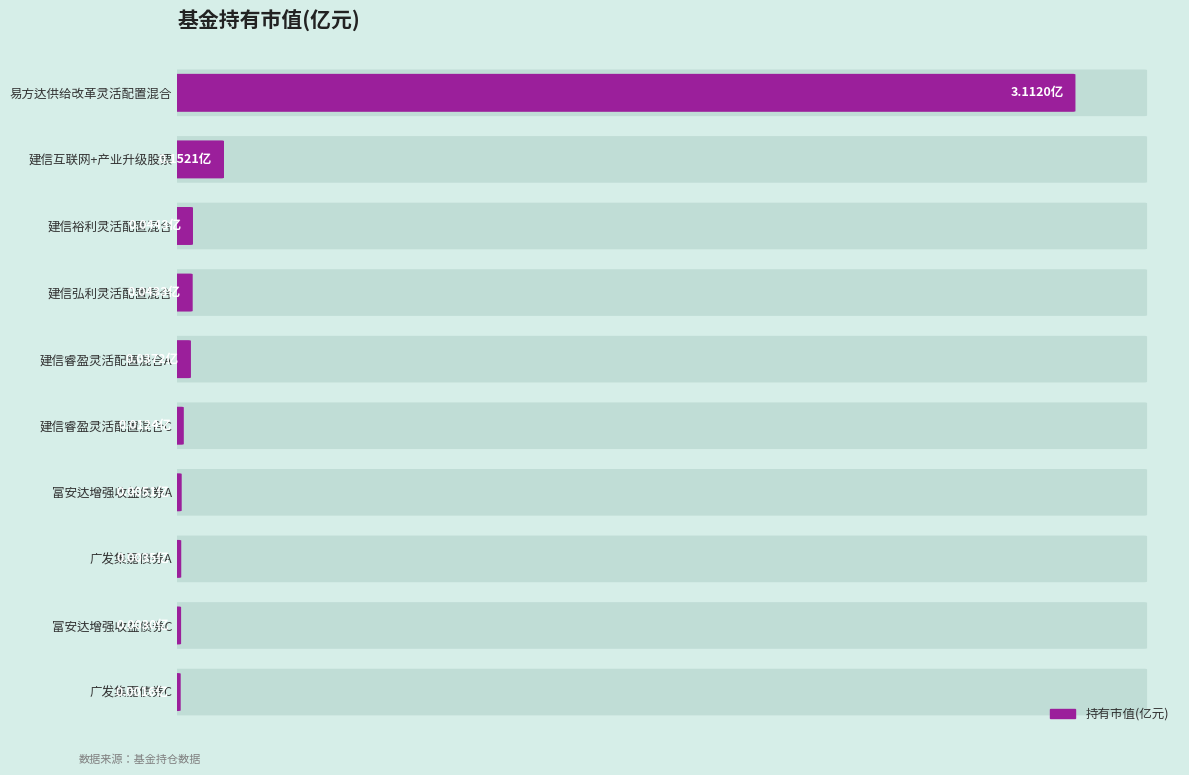

What is the value of the 1st bar from the left?

3.1